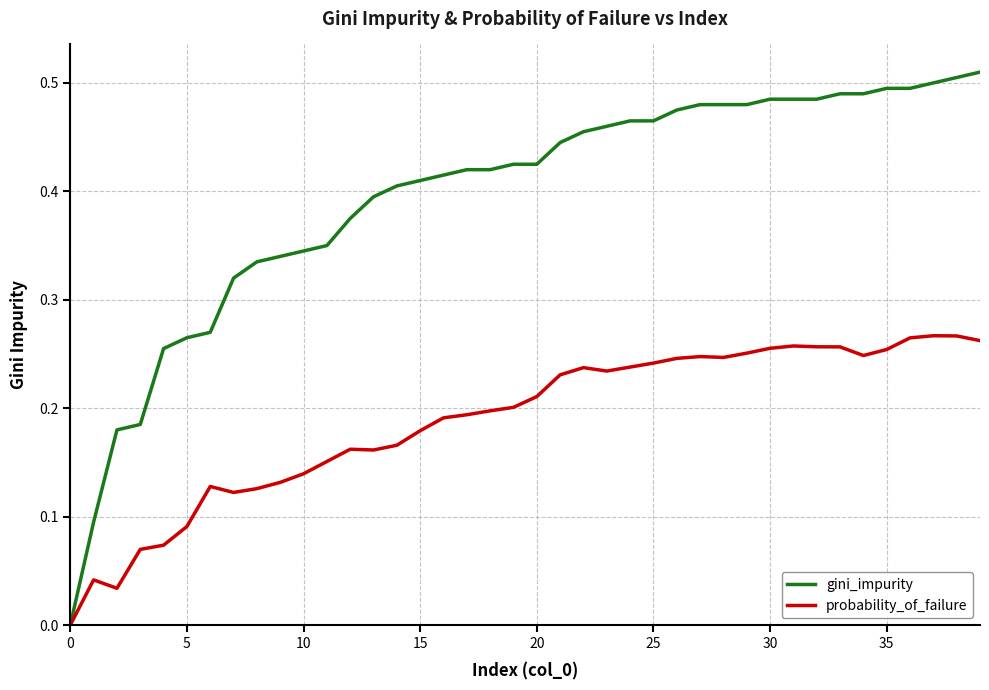

What are all the series names shown in the legend?

gini_impurity, probability_of_failure